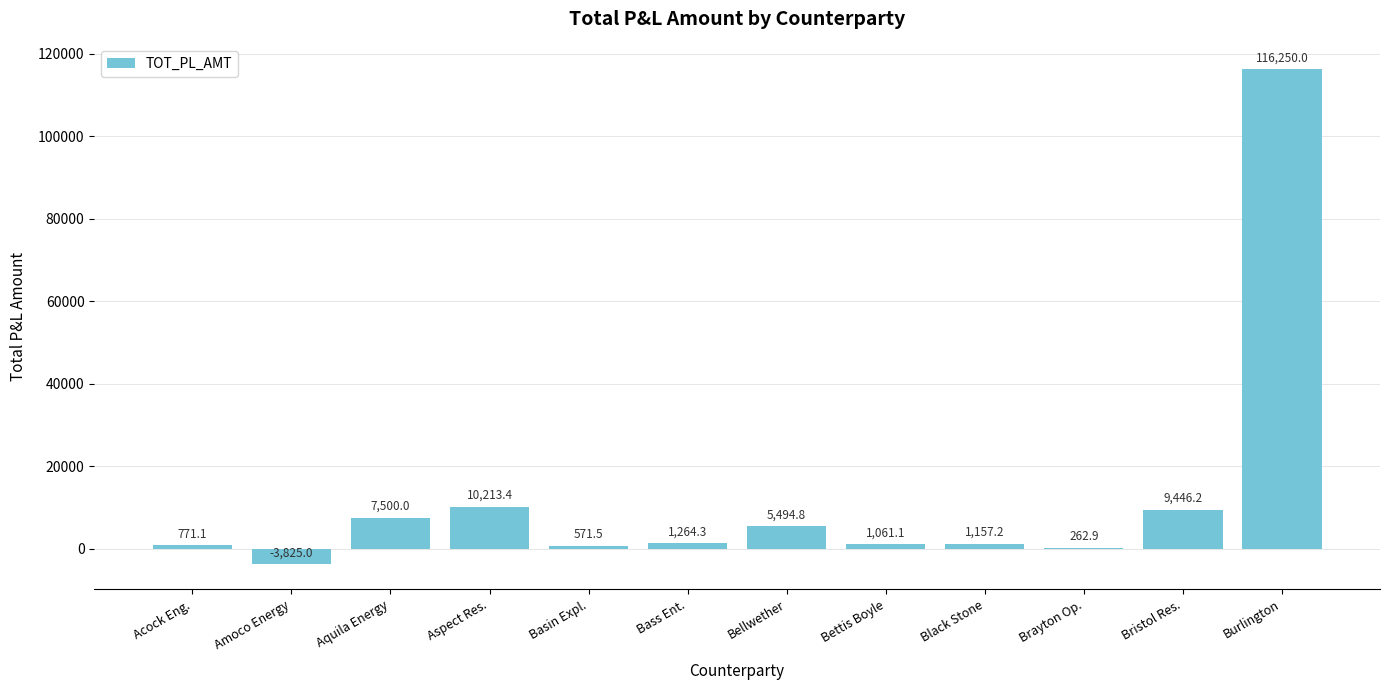

What is the sum of the values at Aspect Res. and Basin Expl.?

10784.9